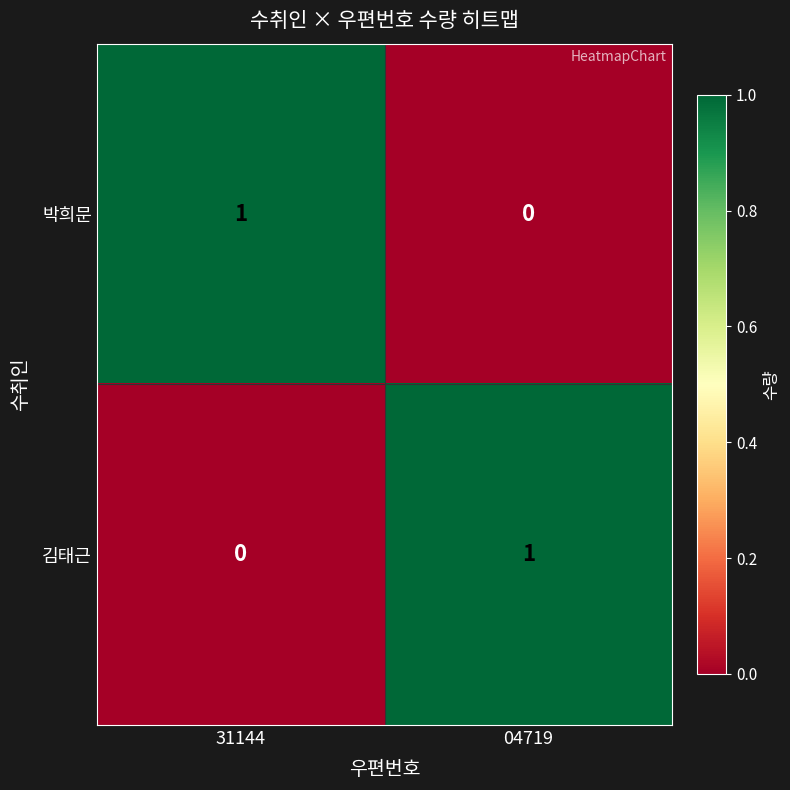

Is the value of 박희문 at 31144 greater than the value of 김태근 at 31144?

Yes